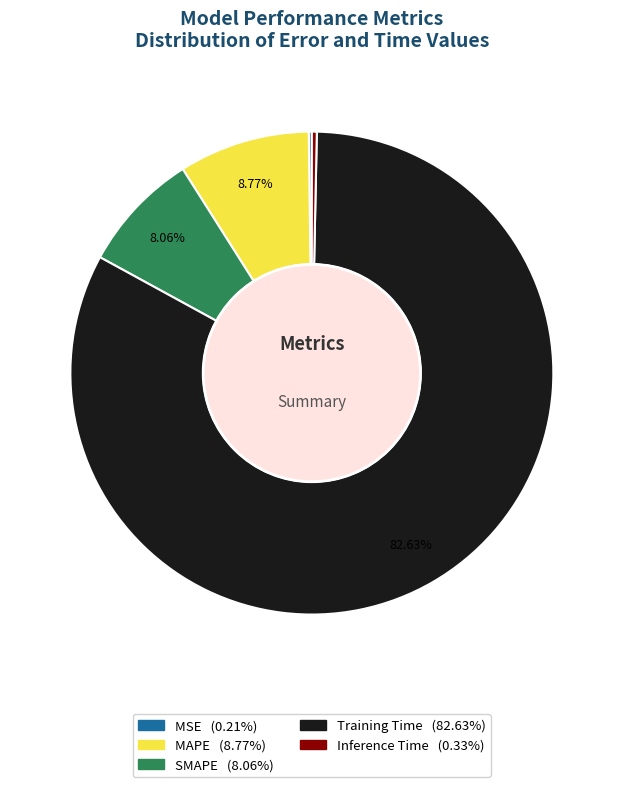

Is the sum of SMAPE and MAPE greater than half?

No